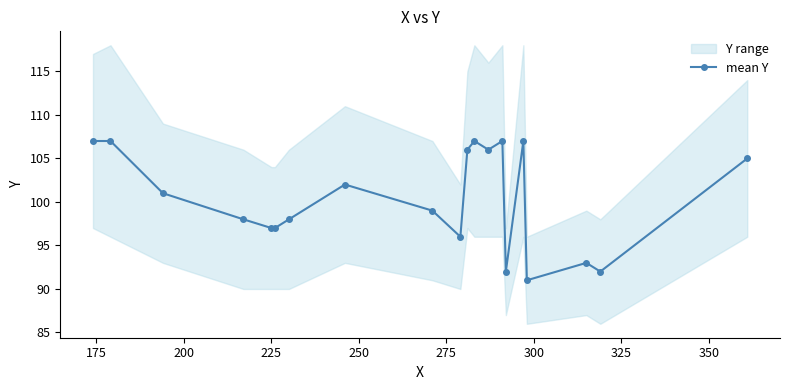

Is this an area chart (filled region under the line)?

No